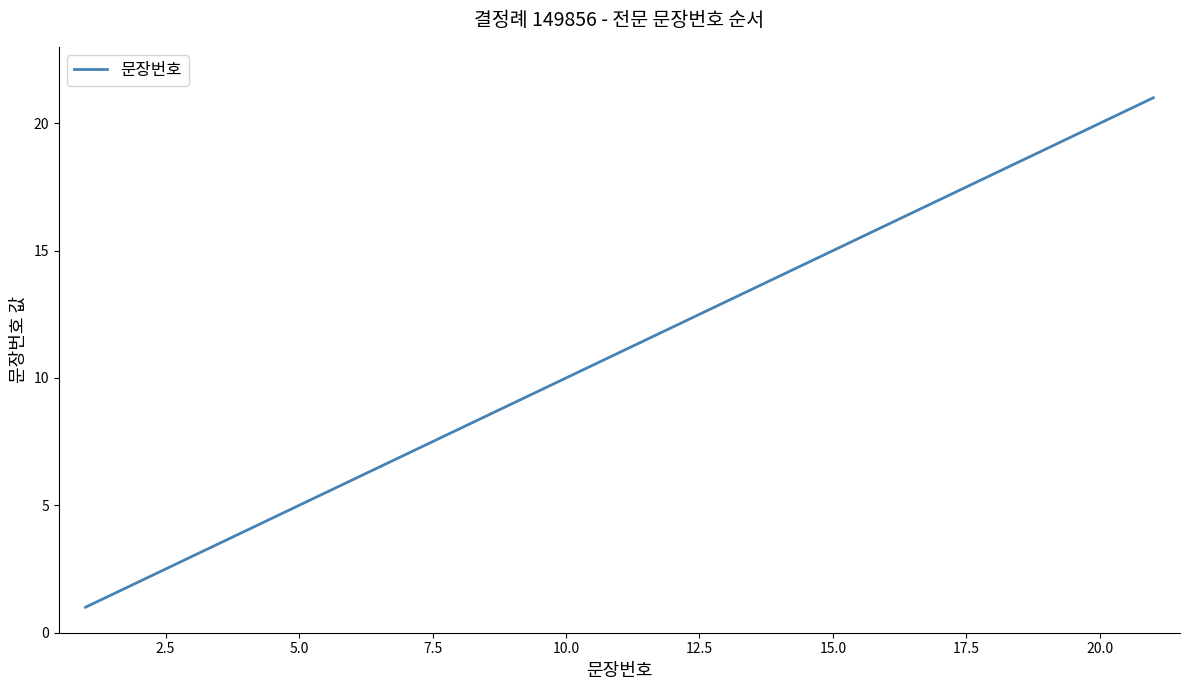

What is the difference between the maximum and minimum values?

20